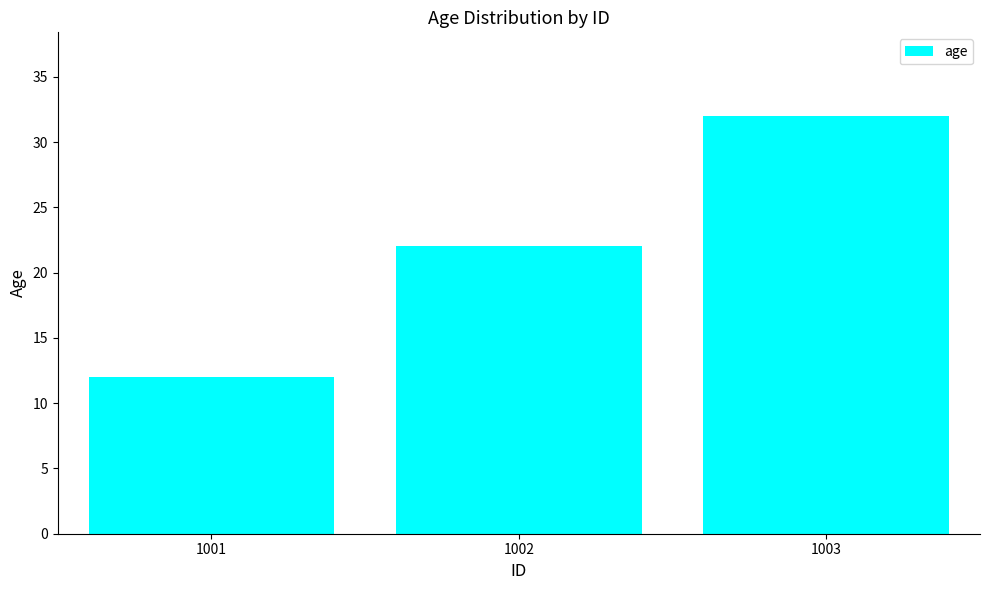

List the labels in order of value, smallest first.

1001, 1002, 1003